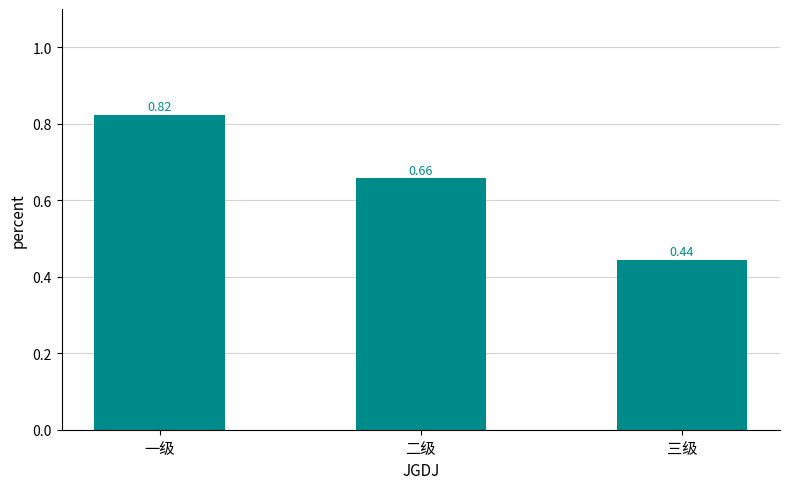

List the labels in order of value, largest first.

一级, 二级, 三级